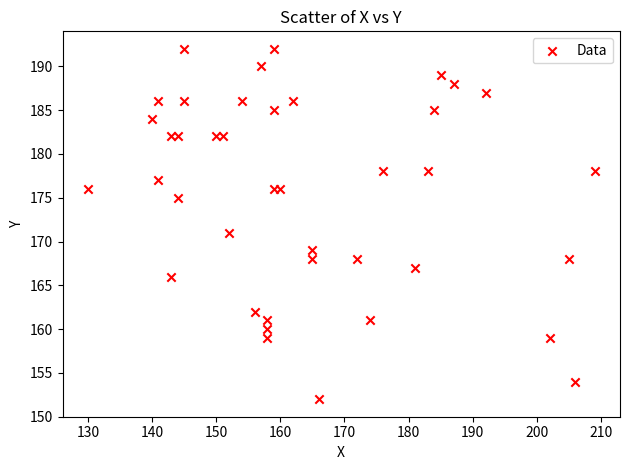

What Y value in the scatter plot is closest to 172?

171